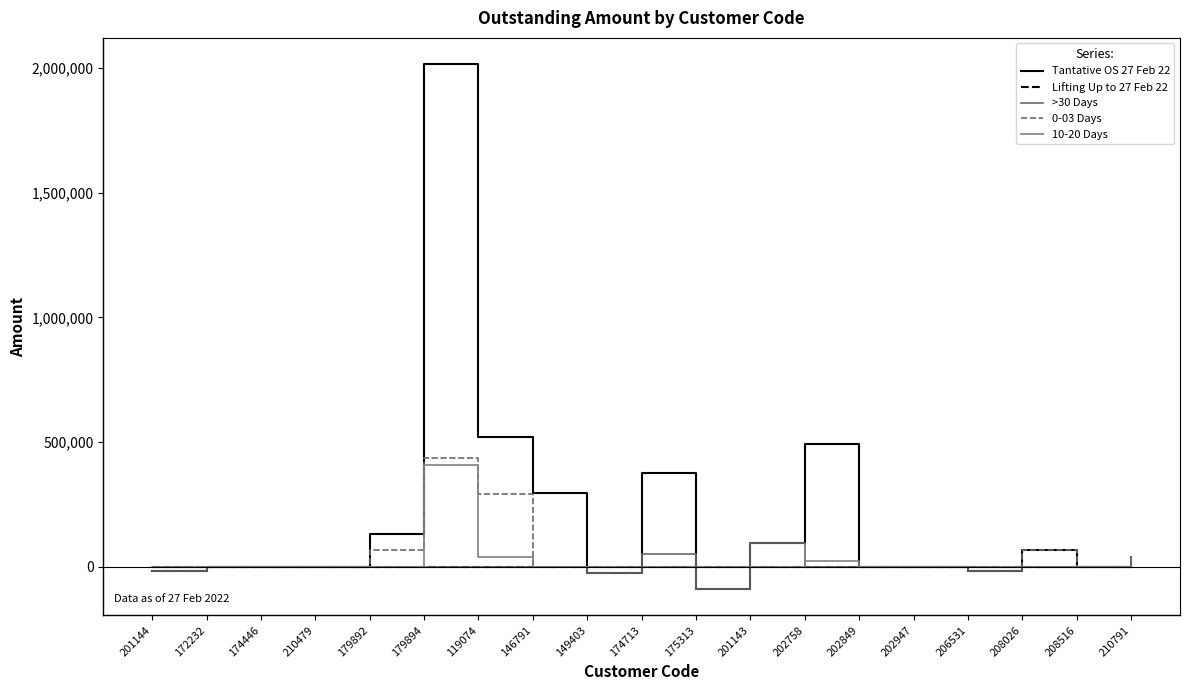

The Tantative OS 27 Feb 22 series shows 1138320.1 at 179894. True or false?

False